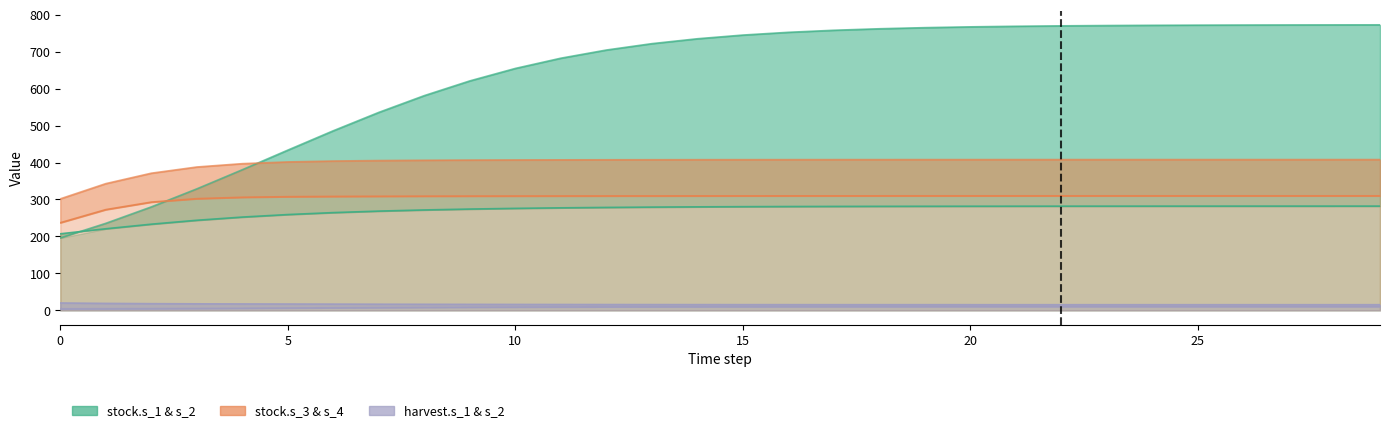

Reading left to right, list all the values displayed in this chart.

stock.s_1: 207.2	220.8	233.2	243.8	252.4	259.3	264.5	268.6	271.7	274.1	276.0	277.4	278.6	279.4	280.1	280.6	281.0	281.3	281.5	281.7	281.8	281.9	282.0	282.0	282.1	282.1	282.1	282.1	282.1	282.1
stock.s_2: 196.1	235.5	280.0	328.7	380.5	433.6	486.0	535.7	581.1	620.9	654.6	682.3	704.4	721.7	734.9	744.9	752.4	757.9	762.0	765.0	767.1	768.7	769.9	770.7	771.3	771.8	772.1	772.3	772.5	772.6
stock.s_3: 237.1	272.6	292.9	302.2	306.0	307.6	308.3	308.8	309.0	309.2	309.4	309.5	309.6	309.7	309.8	309.8	309.9	309.9	309.9	309.9	309.9	309.9	309.9	309.9	310.0	310.0	310.0	310.0	310.0	310.0
stock.s_4: 301.7	342.9	371.1	387.9	397.0	401.6	404.1	405.4	406.2	406.7	407.0	407.3	407.5	407.6	407.7	407.8	407.9	407.9	408.0	408.0	408.0	408.0	408.0	408.0	408.1	408.1	408.1	408.1	408.1	408.1
harvest.s_1: 20.0	18.9	18.1	17.7	17.4	17.2	16.9	16.7	16.5	16.2	16.1	15.9	15.8	15.7	15.6	15.5	15.5	15.4	15.4	15.4	15.4	15.4	15.4	15.4	15.4	15.4	15.4	15.4	15.4	15.4
harvest.s_2: 4.2	4.5	4.8	5.3	5.9	6.5	7.1	7.7	8.2	8.7	9.1	9.4	9.7	9.9	10.1	10.2	10.3	10.3	10.4	10.4	10.4	10.5	10.5	10.5	10.5	10.5	10.5	10.5	10.5	10.5